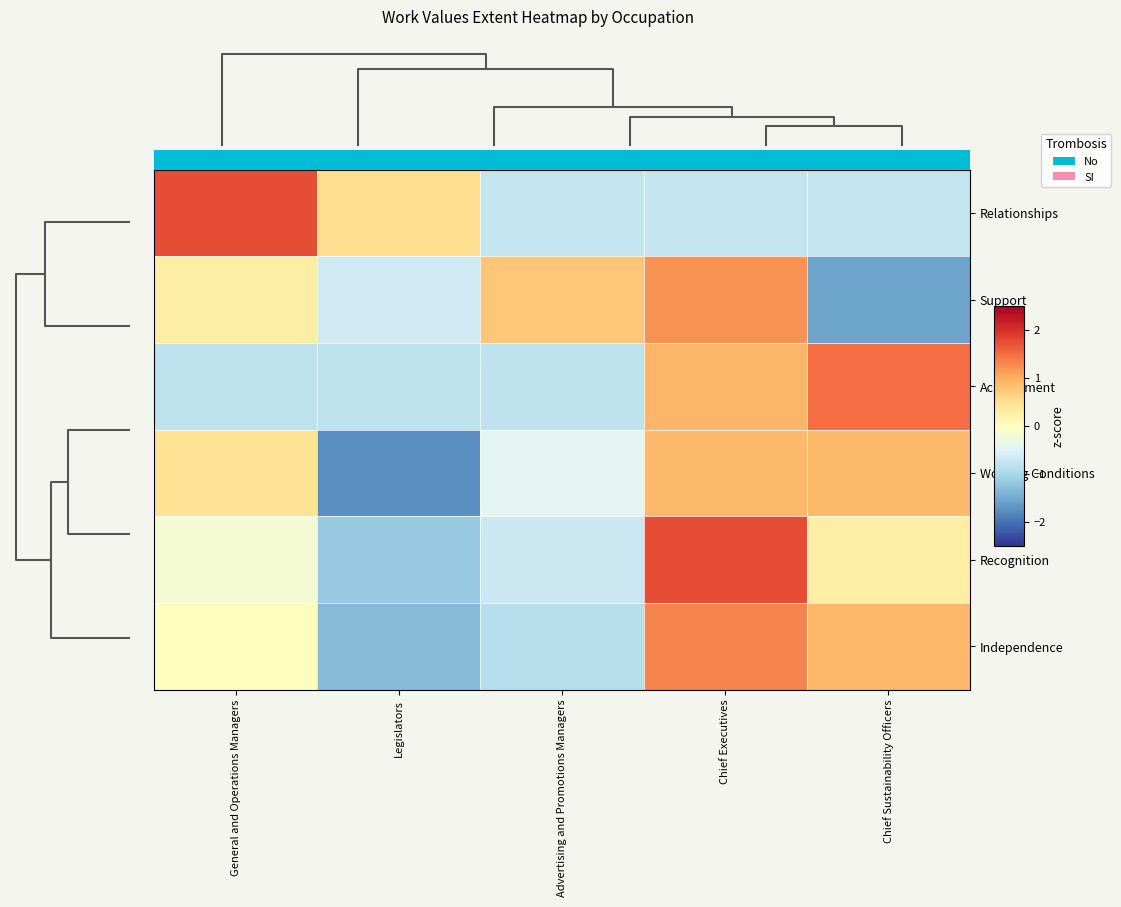

Count the number of categories in the chart.

5